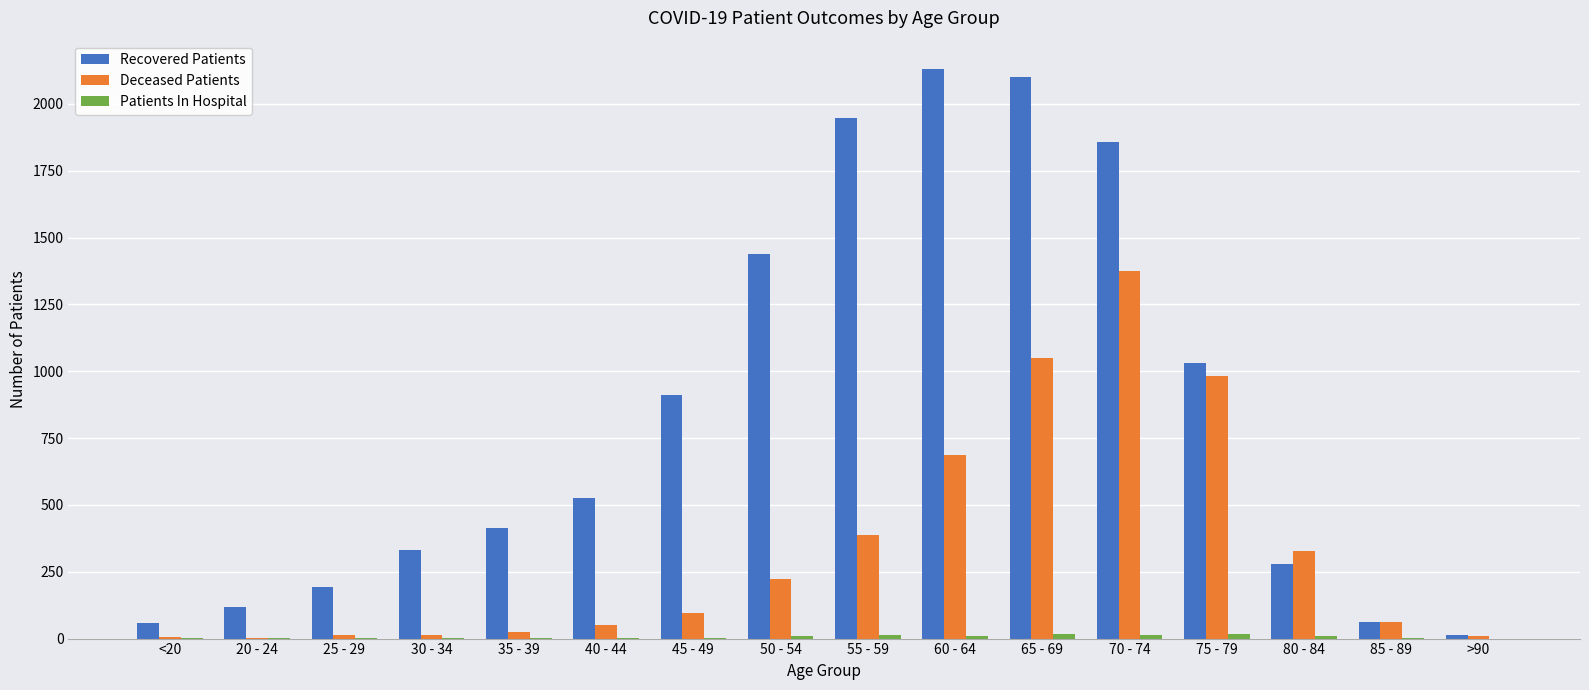

At which label is Recovered Patients closest to 1072?

75 - 79